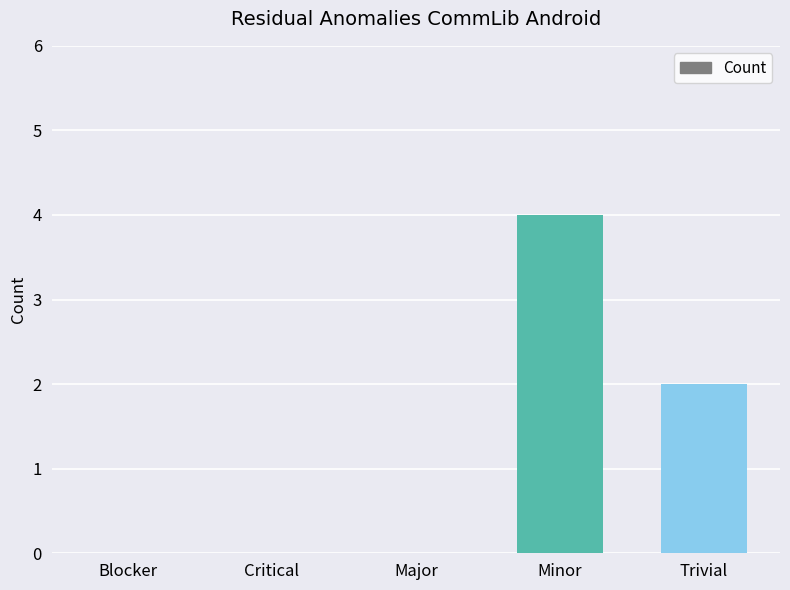

What is the sum of all values?

6